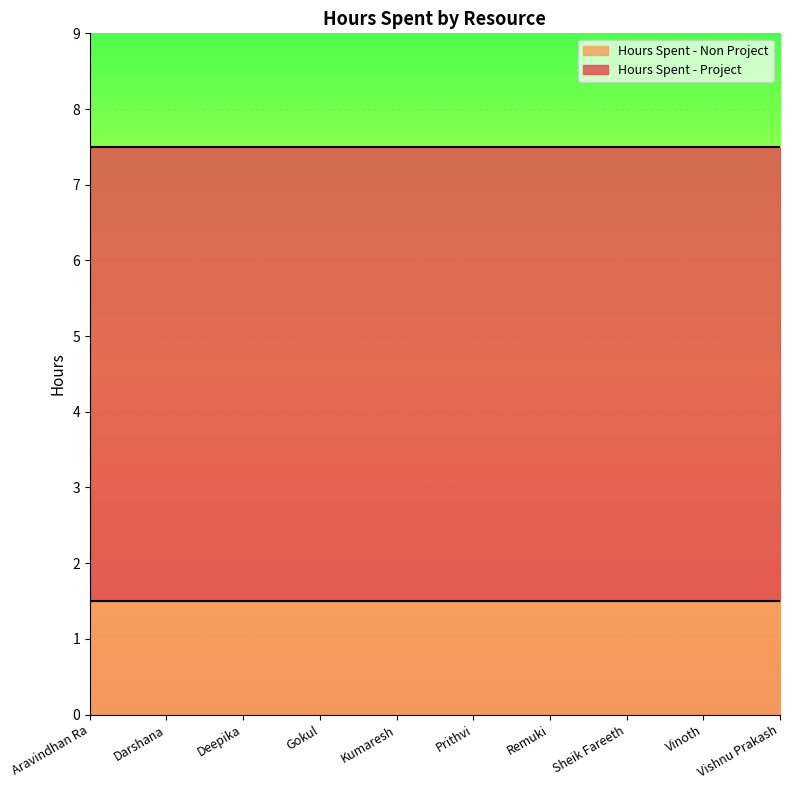

True or false: Hours Spent - Non Project and Hours Spent - Project cross at least once.

False